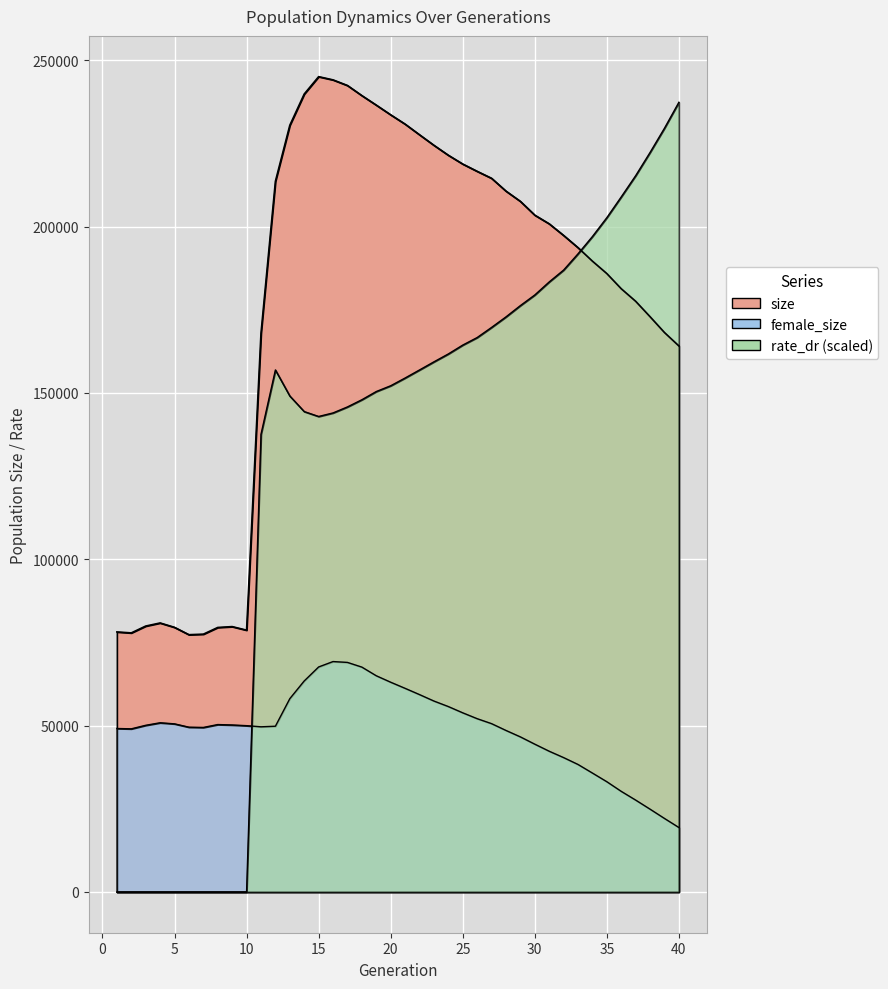

At which category is the sum across all series the highest?

16